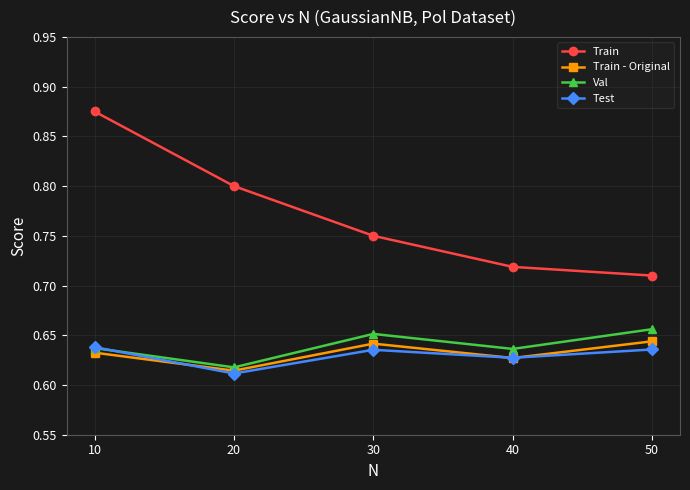

Count the number of data series in this chart.

4